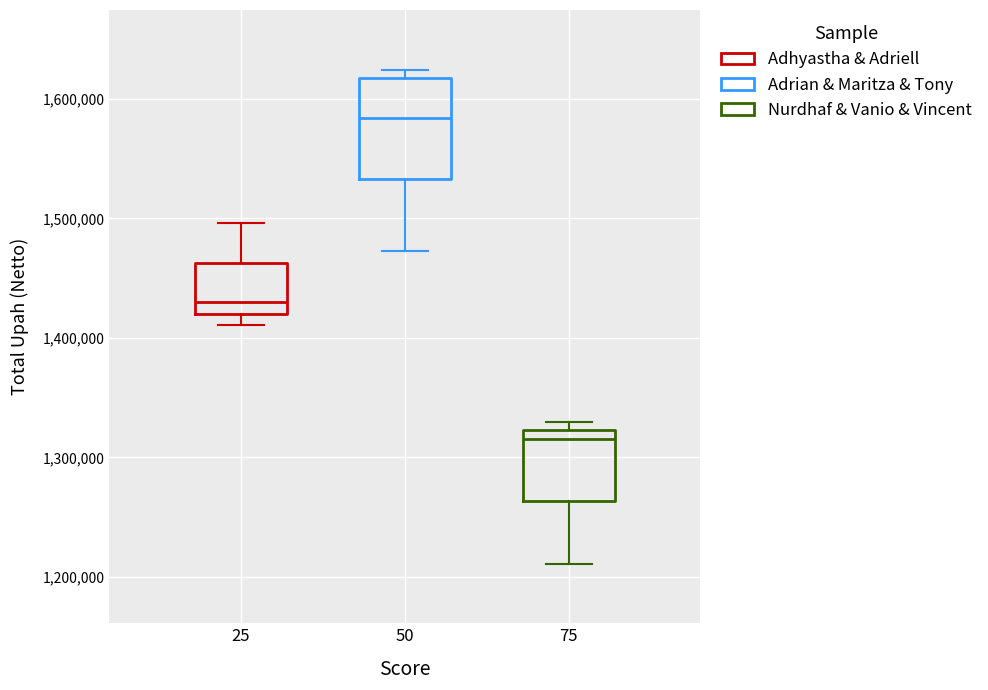

Which box's median line is the highest?

50